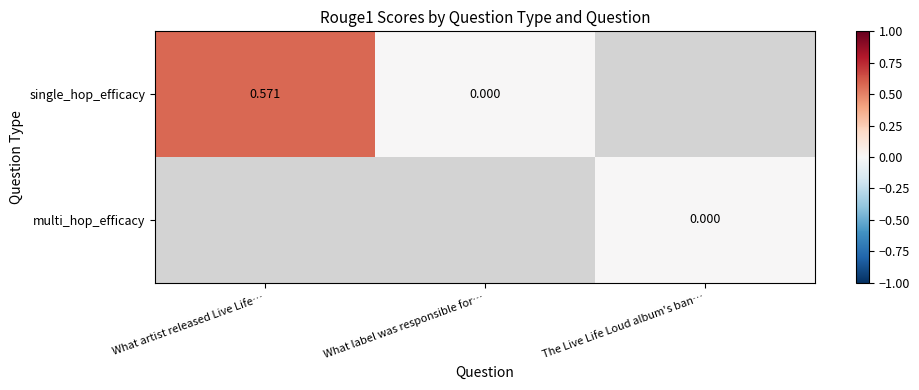

Is the value of single_hop_efficacy at What artist released Live Life… greater than the value of multi_hop_efficacy at The Live Life Loud album's ban…?

Yes